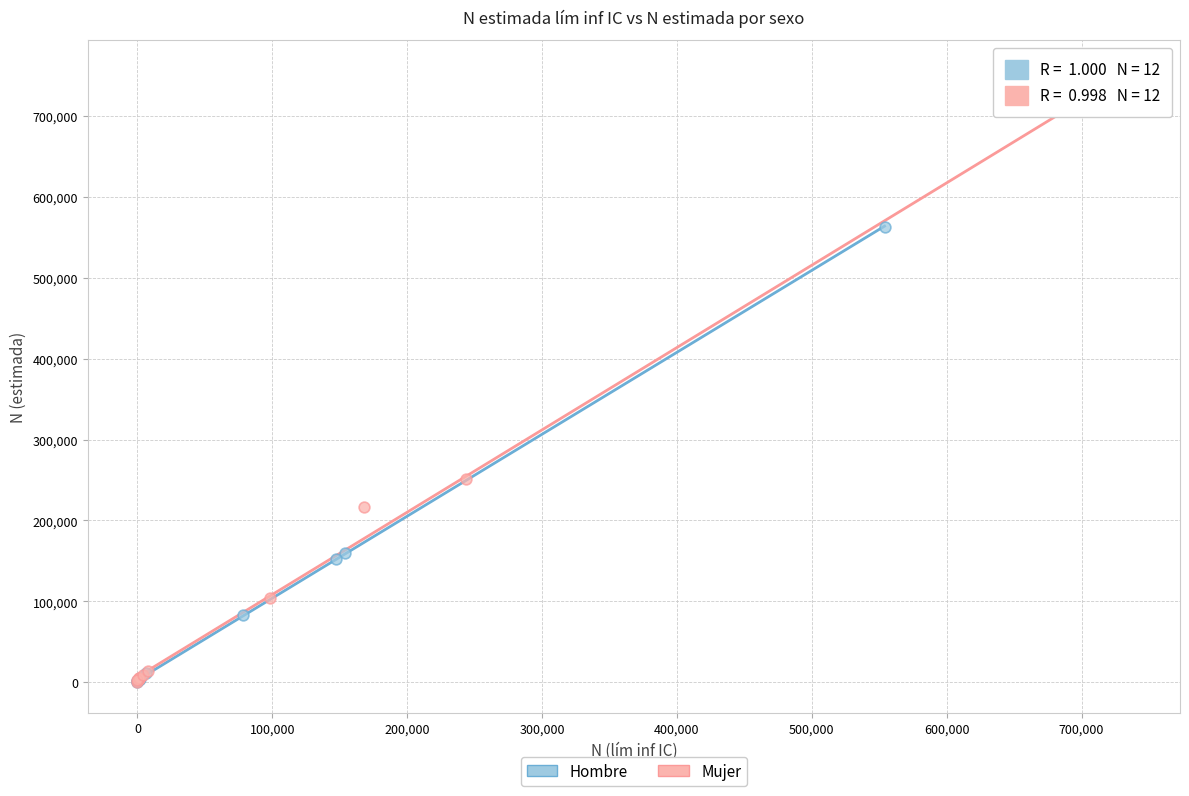

Which series reaches the maximum Y coordinate?

Mujer